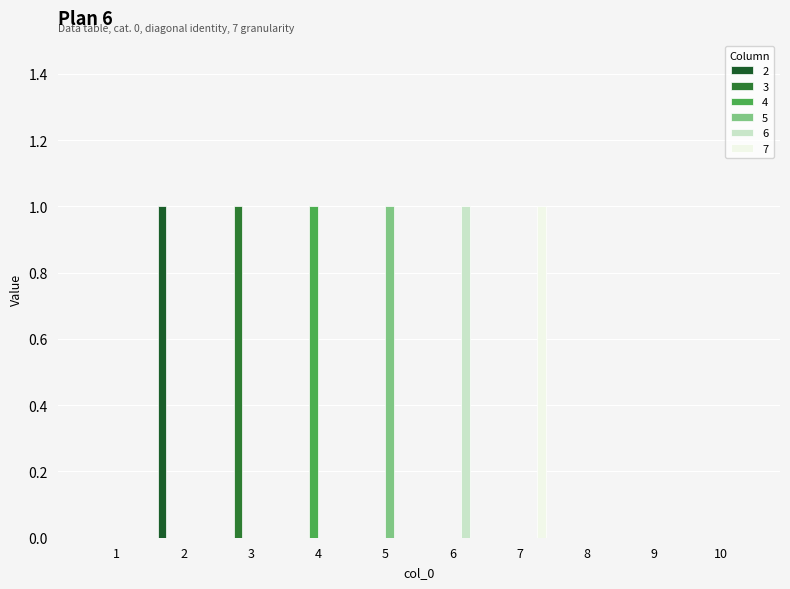

At how many categories does at least one series exceed 0?

6